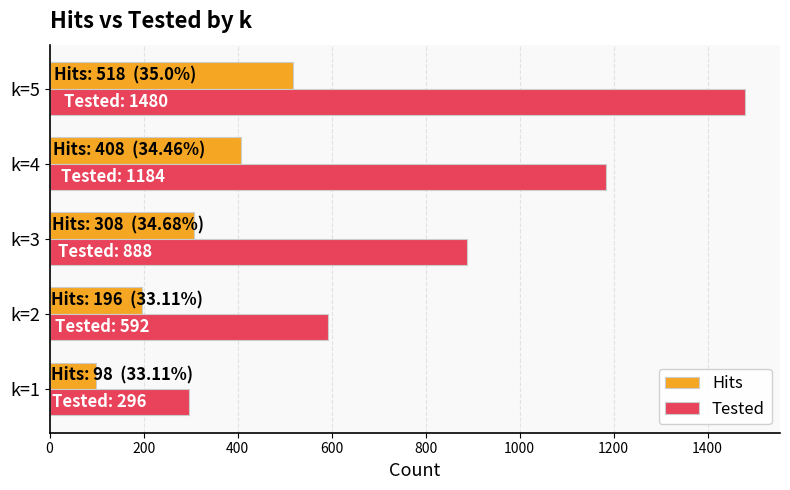

Rank the series by their average value, from lowest to highest.

Hits, Tested